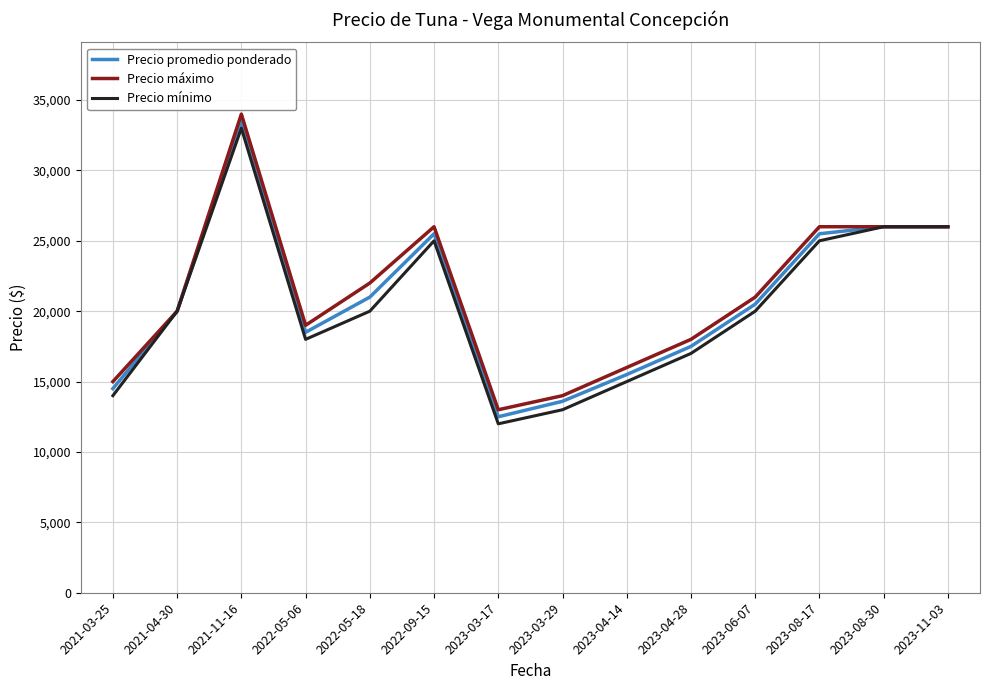

Between 2022-05-18 and 2023-08-17, which series saw the biggest shift?

Precio mínimo